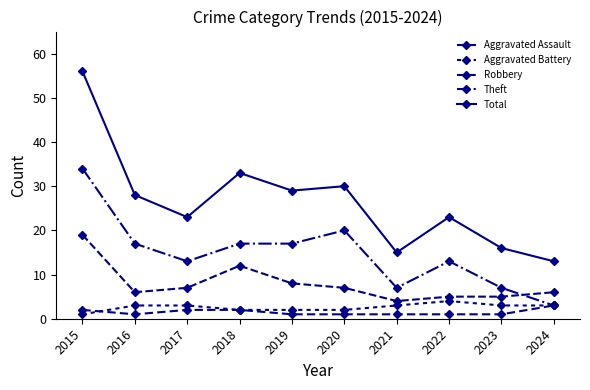

What is the total value across all series at 2023?

32